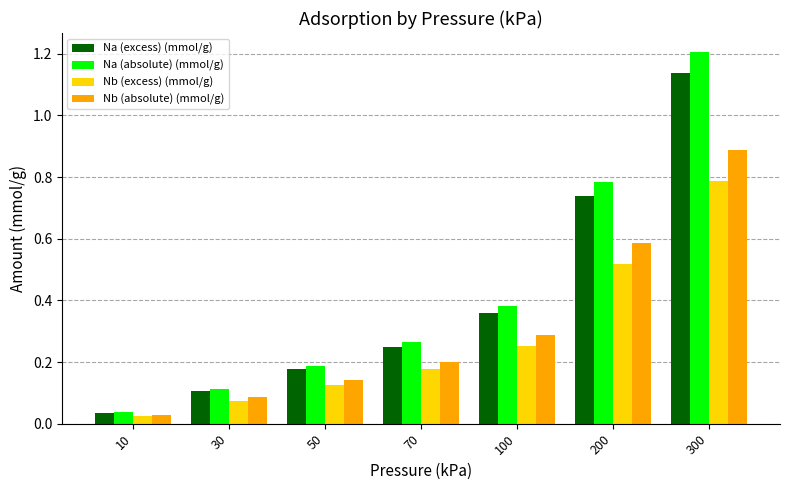

What is the highest value of the Na (absolute) (mmol/g) series?

1.2